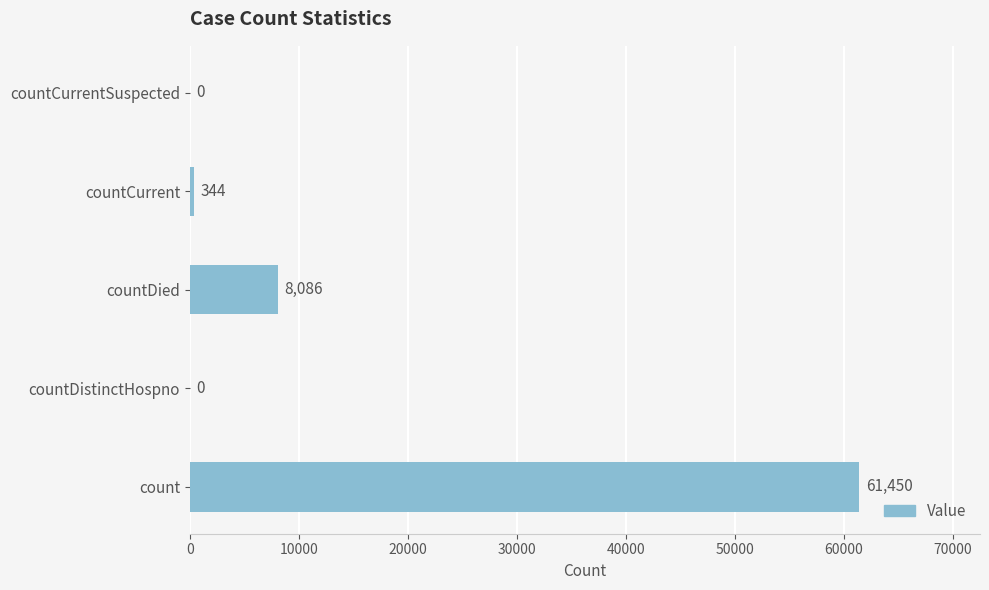

Where is the data nearest to the value 30725?

countDied